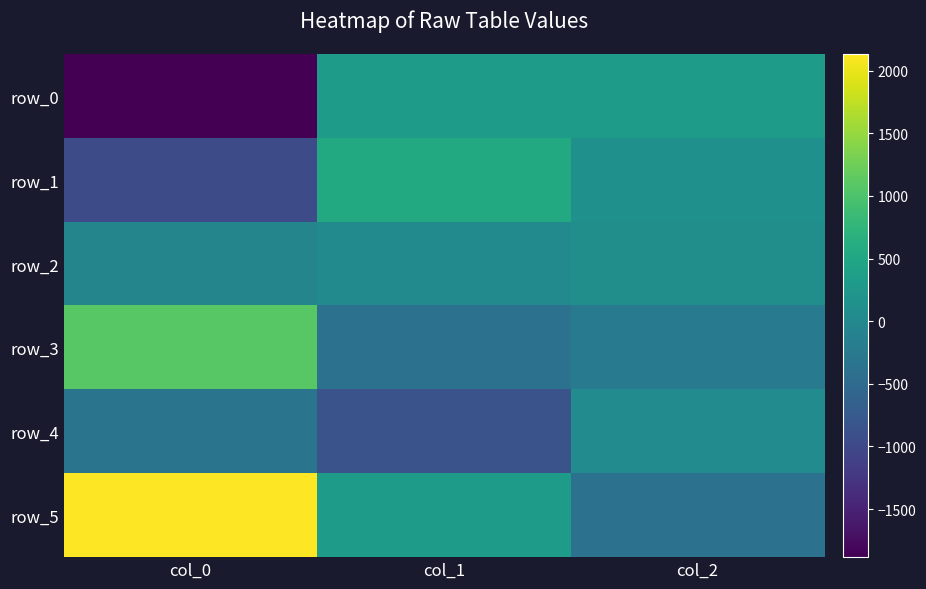

Reading left to right, transcribe all the data shown in this chart.

row_0: -1883.5	328.0	326.6
row_1: -949.3	548.7	130.0
row_2: -49.8	44.1	104.7
row_3: 1085.8	-390.3	-225.3
row_4: -332.9	-862.7	51.1
row_5: 2129.8	332.1	-387.1